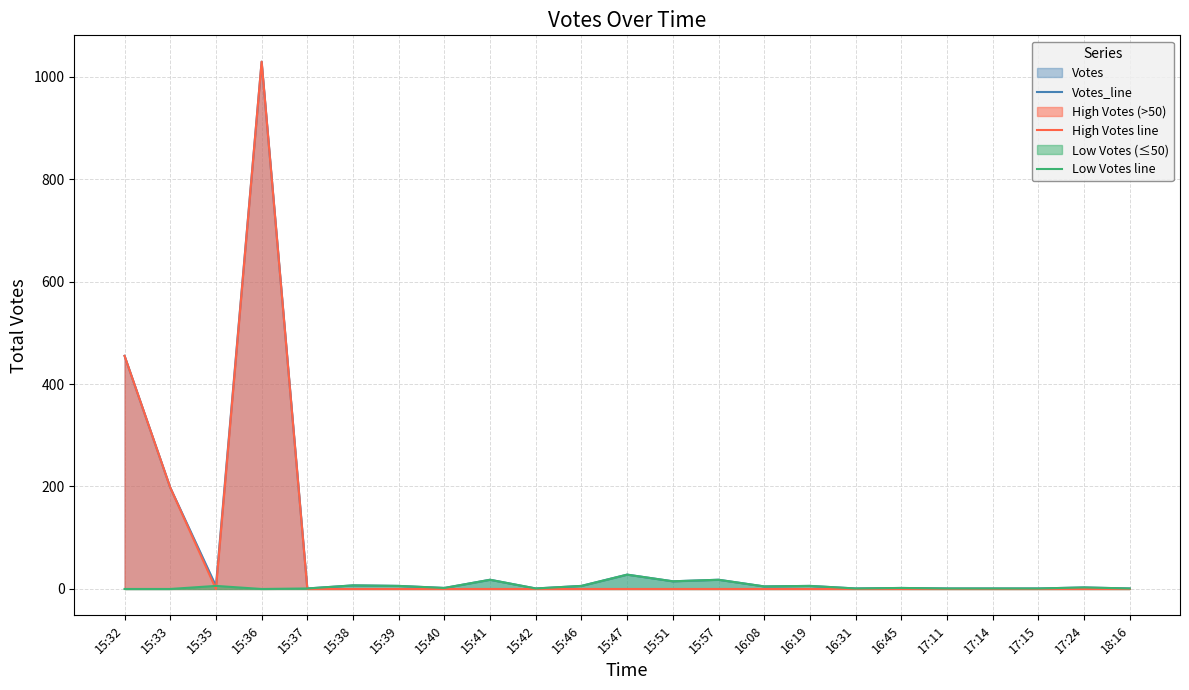

Does the chart have visible grid lines?

Yes